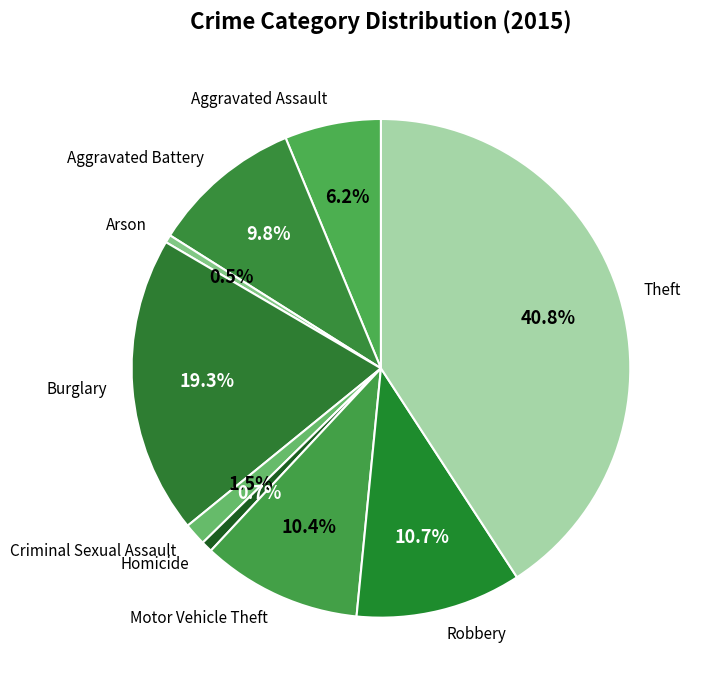

How many segments does this pie chart have?

9